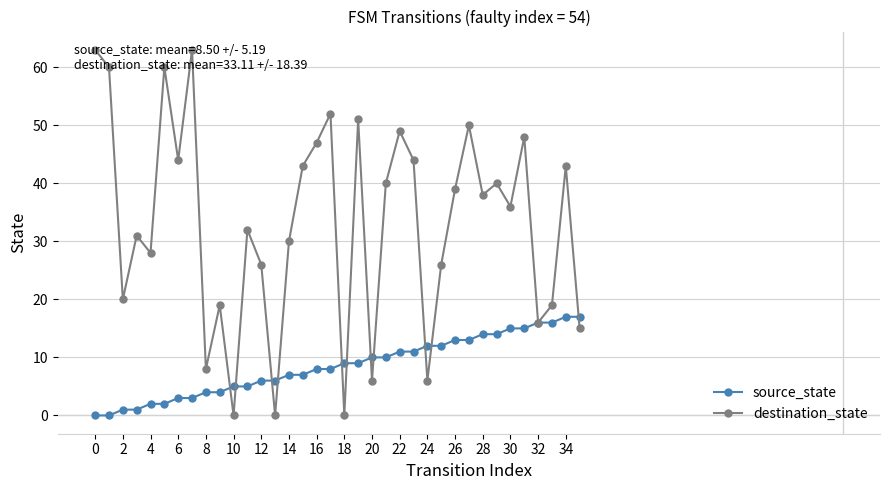

Is this an area chart (filled region under the line)?

No